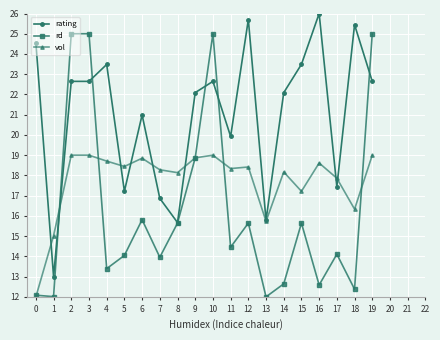

Is this an area chart (filled region under the line)?

No